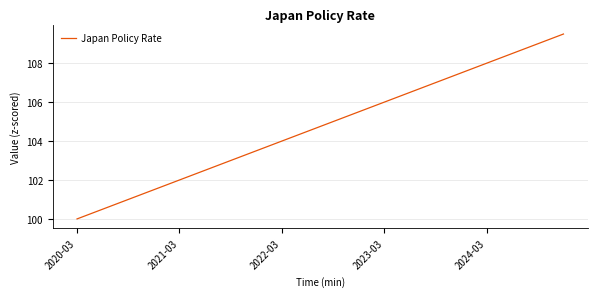

What is the difference between the maximum and minimum values?

9.5